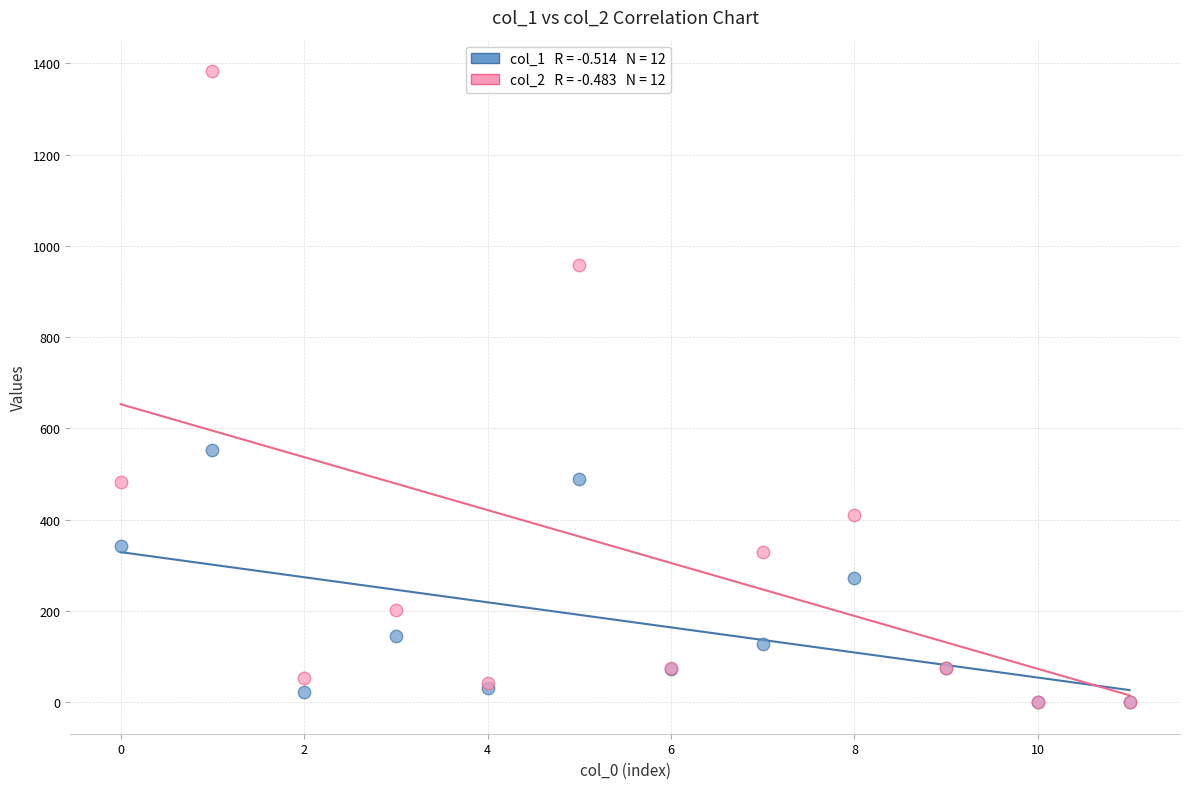

Across all series, what Y value is closest to 691?

553